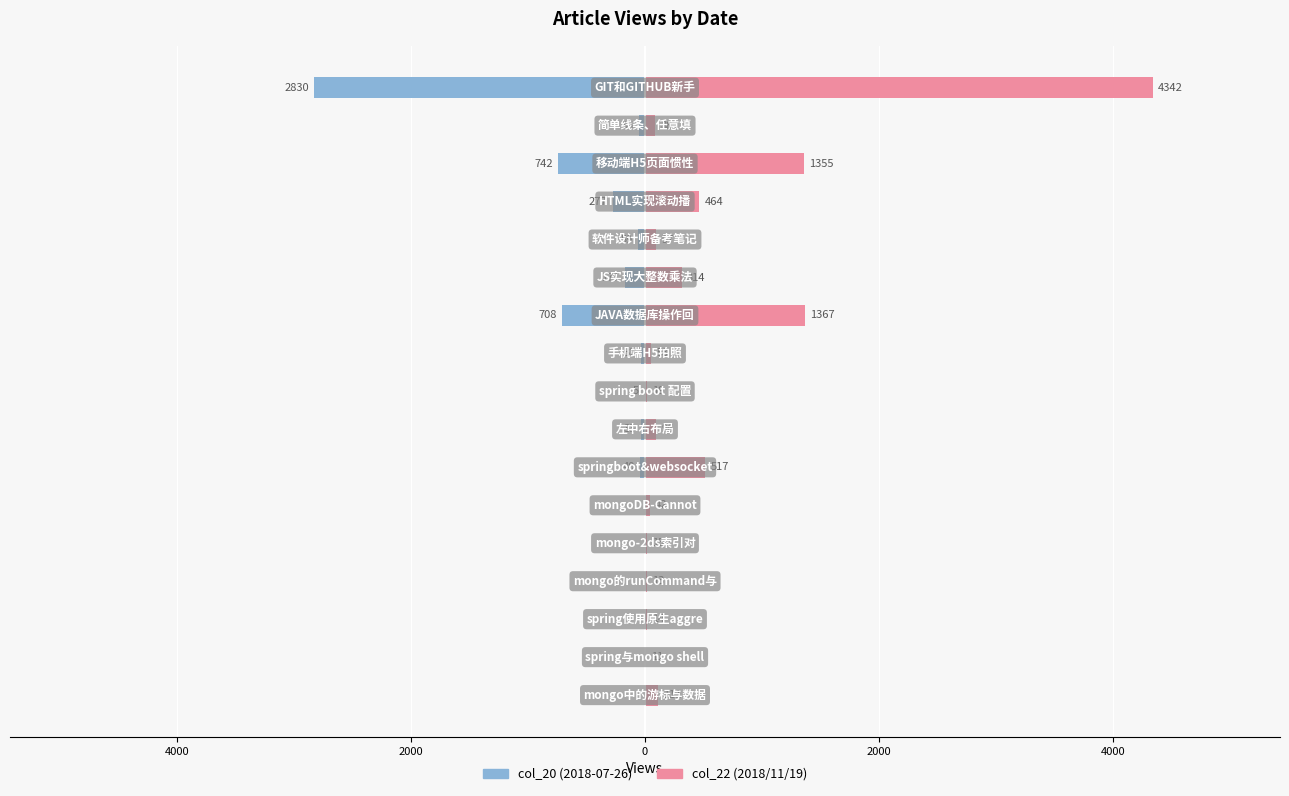

The value of col_20 (2018-07-26) at 15 is -23. True or false?

False